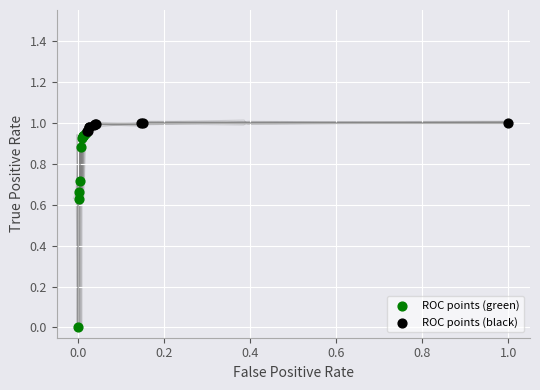

Which series contains the highest Y value?

ROC points (black)